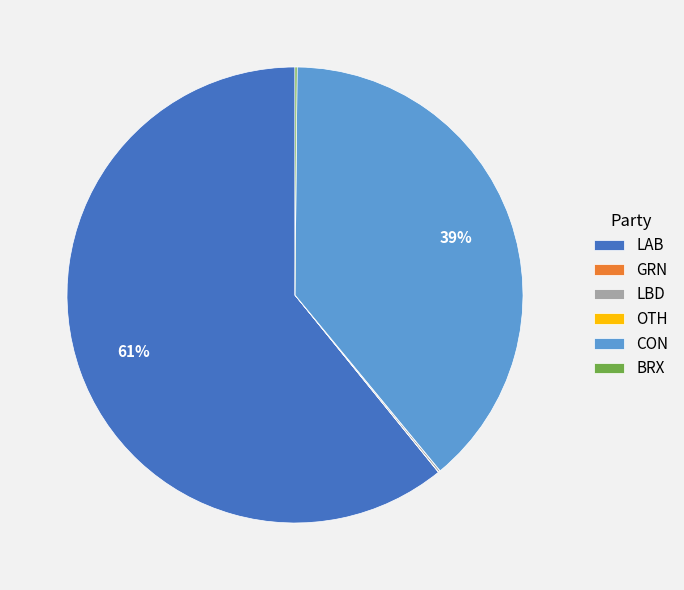

To the nearest percent, what percentage of the pie is LAB?

61%